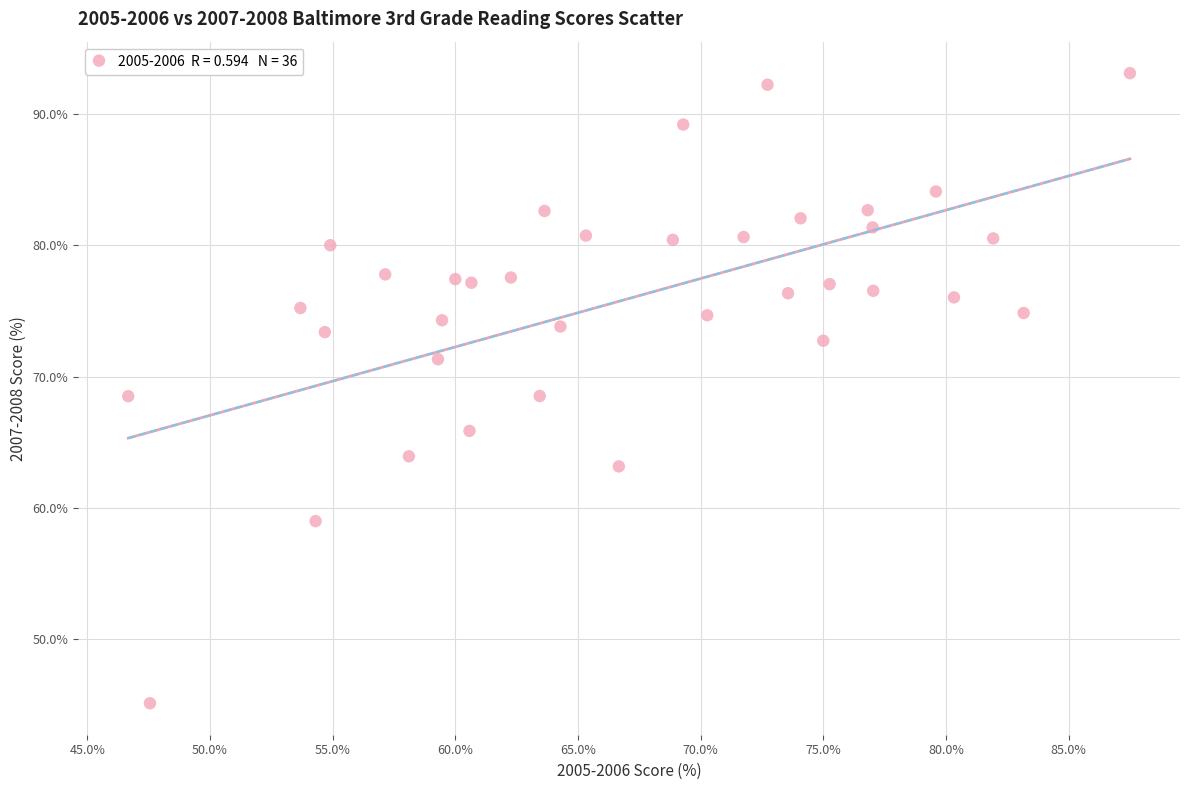

What is the range of X values (max minus min)?

40.8